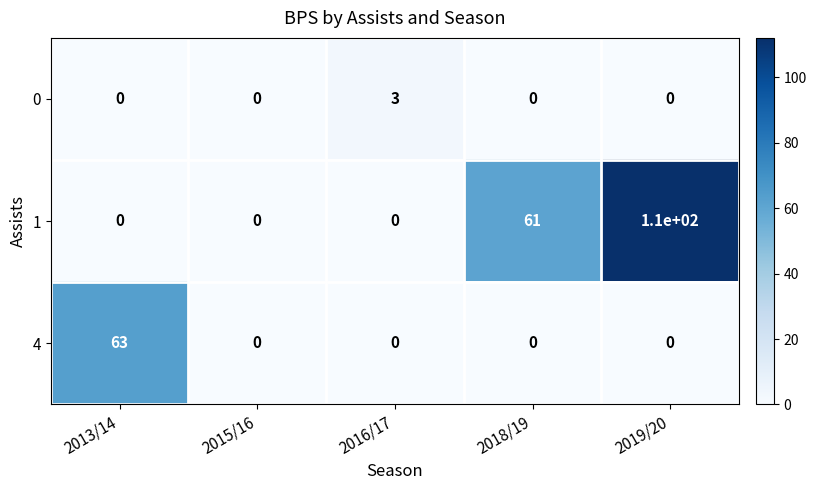

How many distinct data groups are displayed?

3